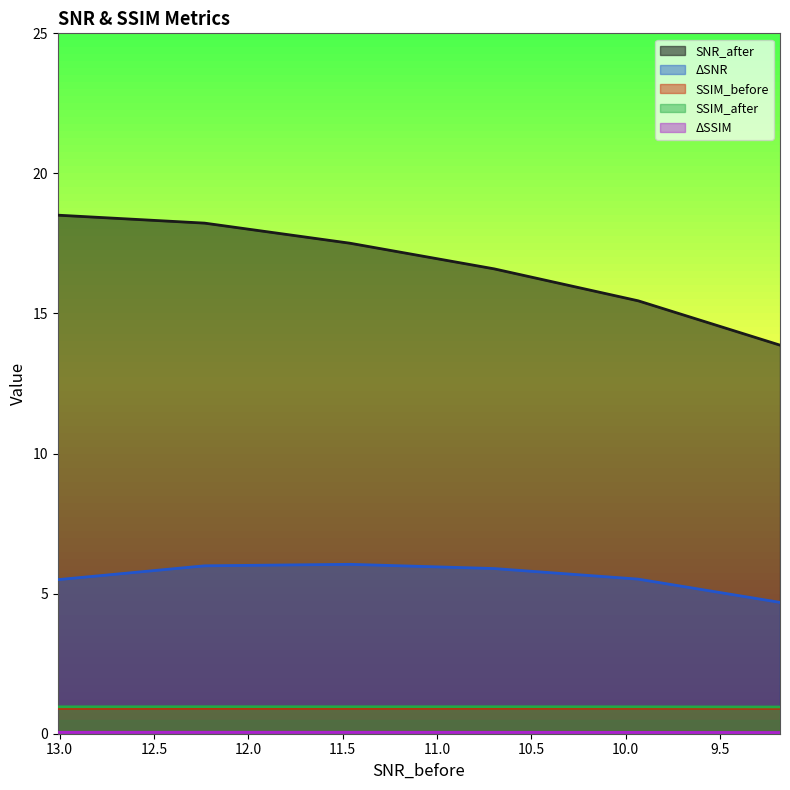

List the labels in order of SSIM_before value, smallest first.

13.01029968261719, 9.182499885559082, 11.46220016479492, 12.23200035095215, 9.933799743652344, 10.69740009307861